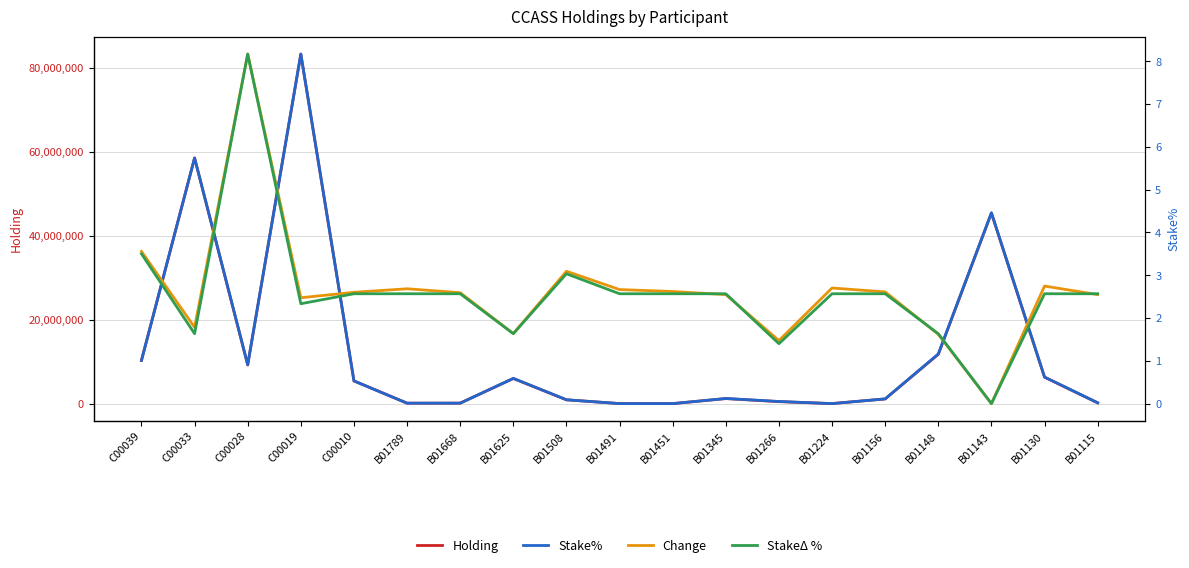

Which category has the highest value in the Holding series?

C00019